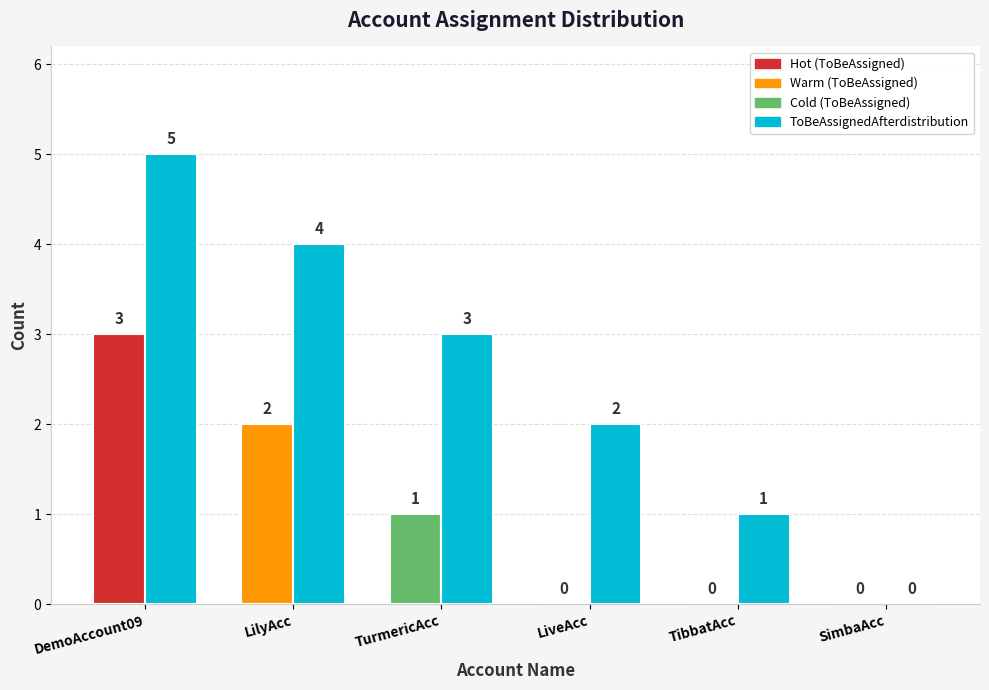

What is the maximum value for ToBeAssigned?

3